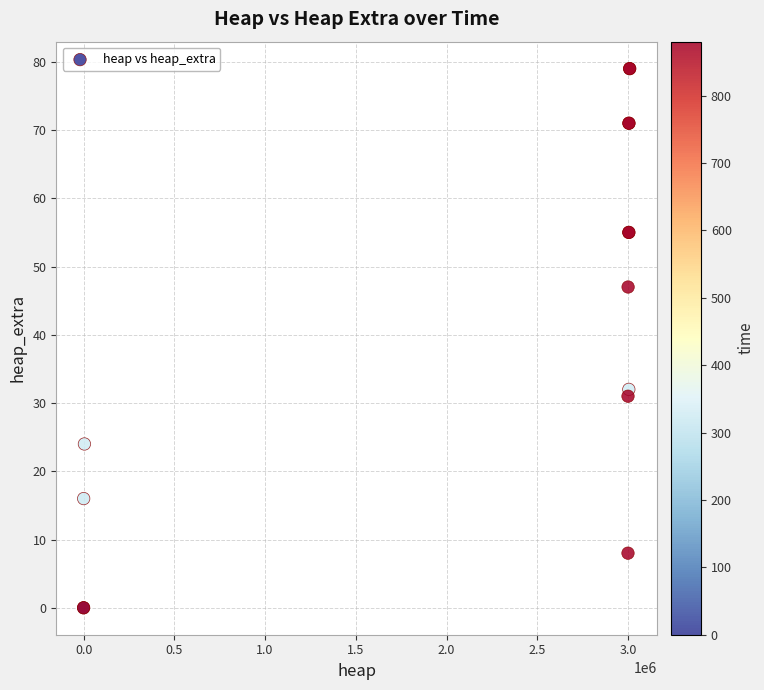

What Y value in the scatter plot is closest to 39?

32